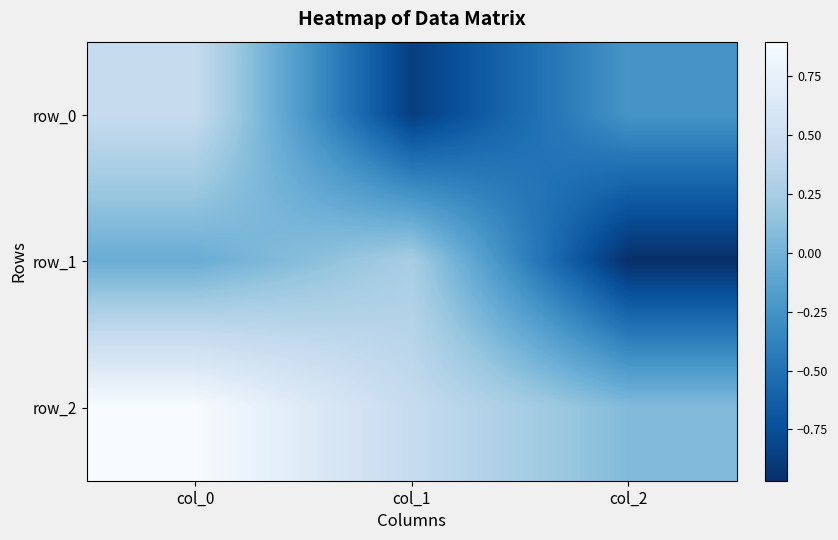

Is it true that row_1 equals 0.2 at col_1?

True